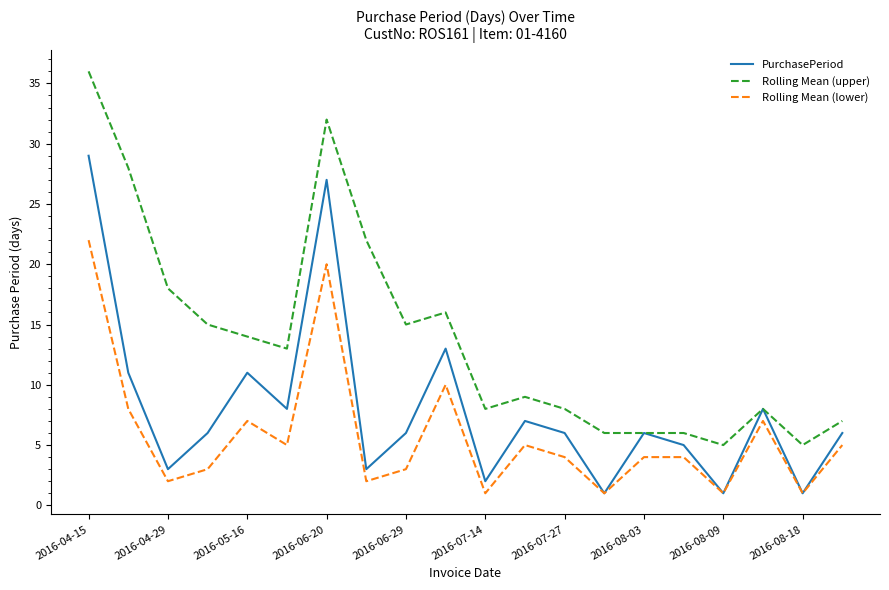

Which series has the largest total across all categories?

Rolling Mean (upper)